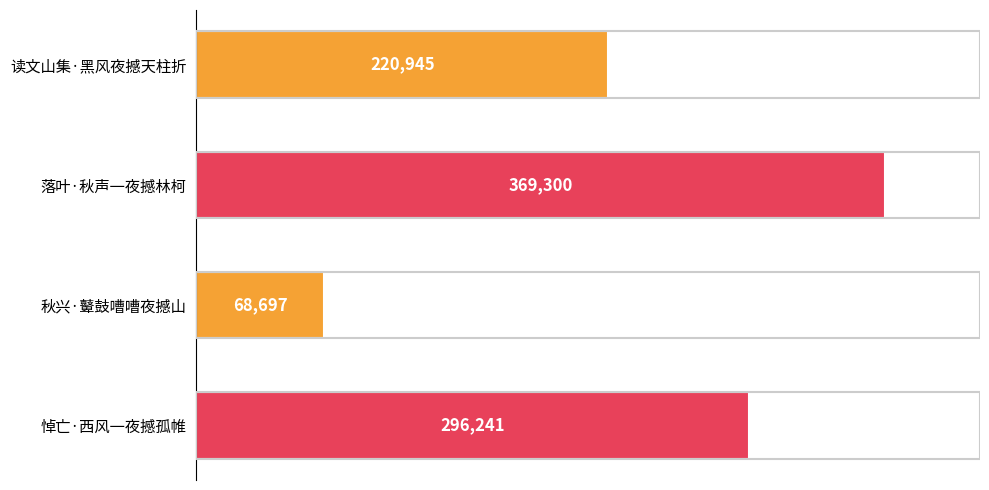

Are the bars grouped side by side (vs. stacked)?

No